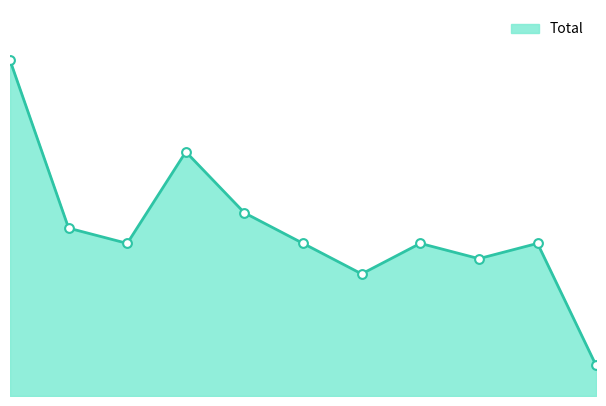

Does the chart have visible grid lines?

No